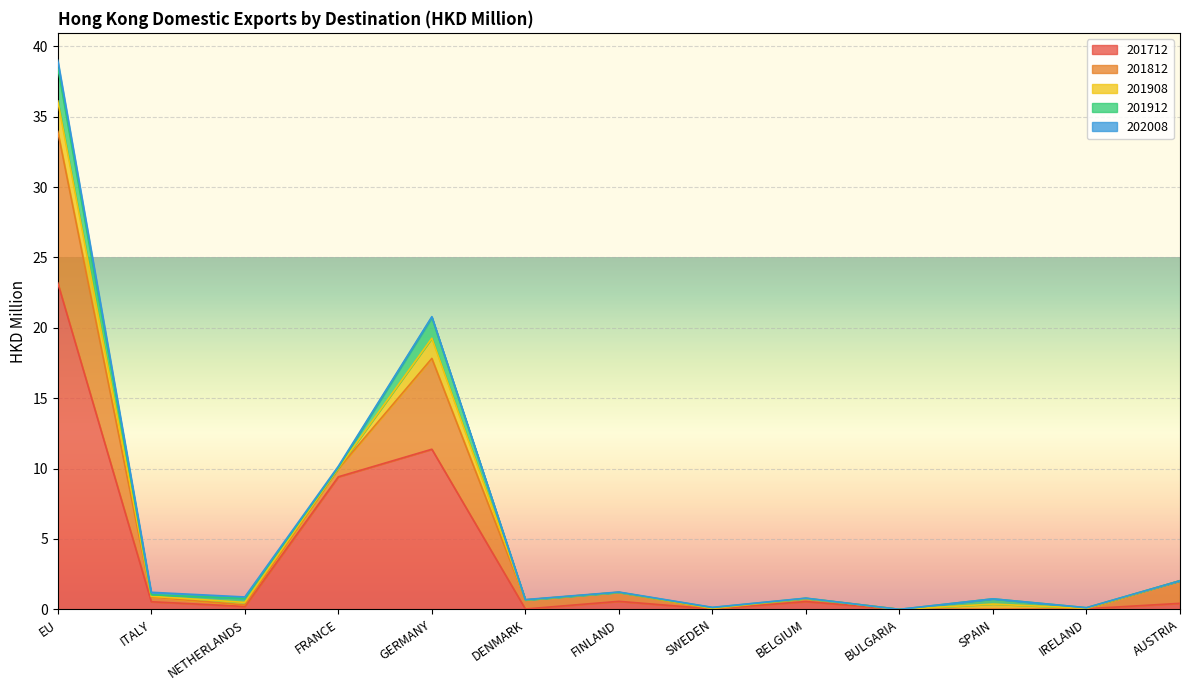

Reading right to left, extract all data points from this chart.

201712: 0.4	0.0	0.0	0.0	0.6	0.0	0.6	0.0	11.4	9.4	0.2	0.5	23.2
201812: 1.6	0.0	0.0	0.0	0.2	0.0	0.6	0.6	6.5	0.6	0.1	0.3	10.8
201908: 0.0	0.0	0.4	0.0	0.0	0.0	0.0	0.0	1.4	0.0	0.2	0.0	2.2
201912: 0.0	0.0	0.4	0.0	0.0	0.1	0.0	0.0	1.5	0.0	0.3	0.1	2.4
202008: 0.0	0.0	0.0	0.0	0.0	0.0	0.0	0.0	0.1	0.1	0.1	0.2	0.5